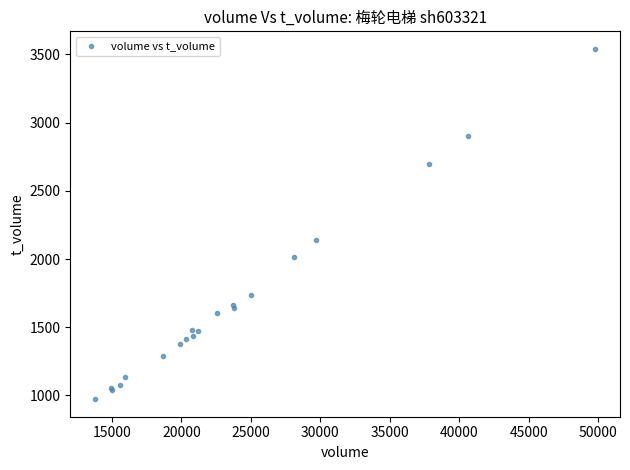

What Y value in the scatter plot is closest to 2256?

2143